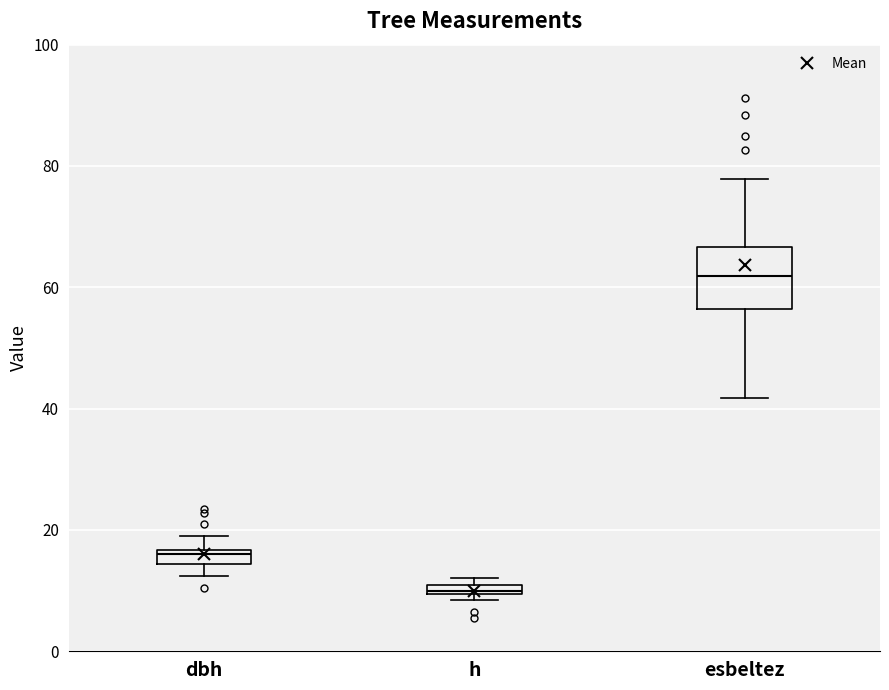

Which box has the highest median line?

esbeltez